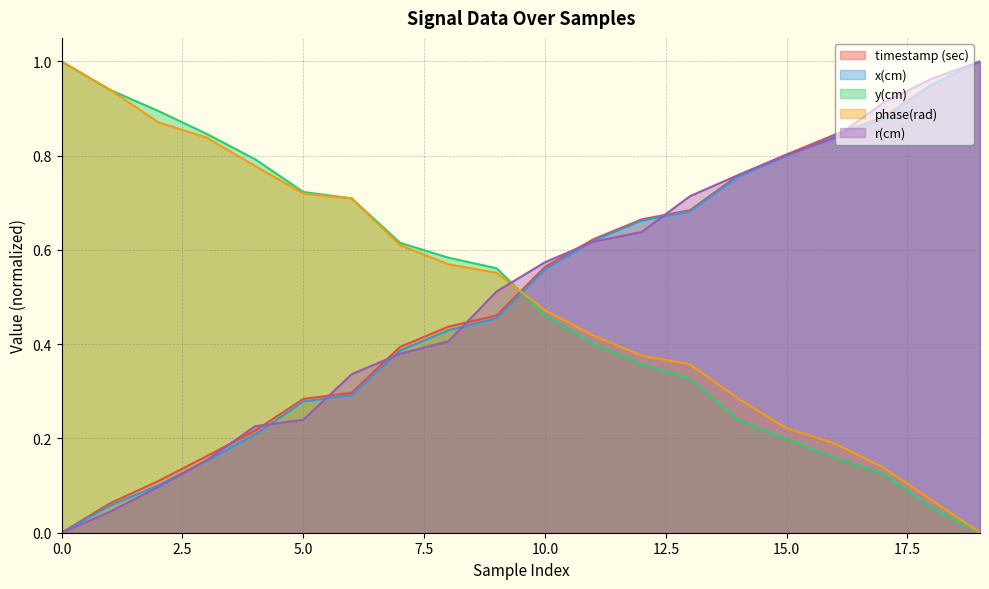

How many lines are shown in the chart?

5